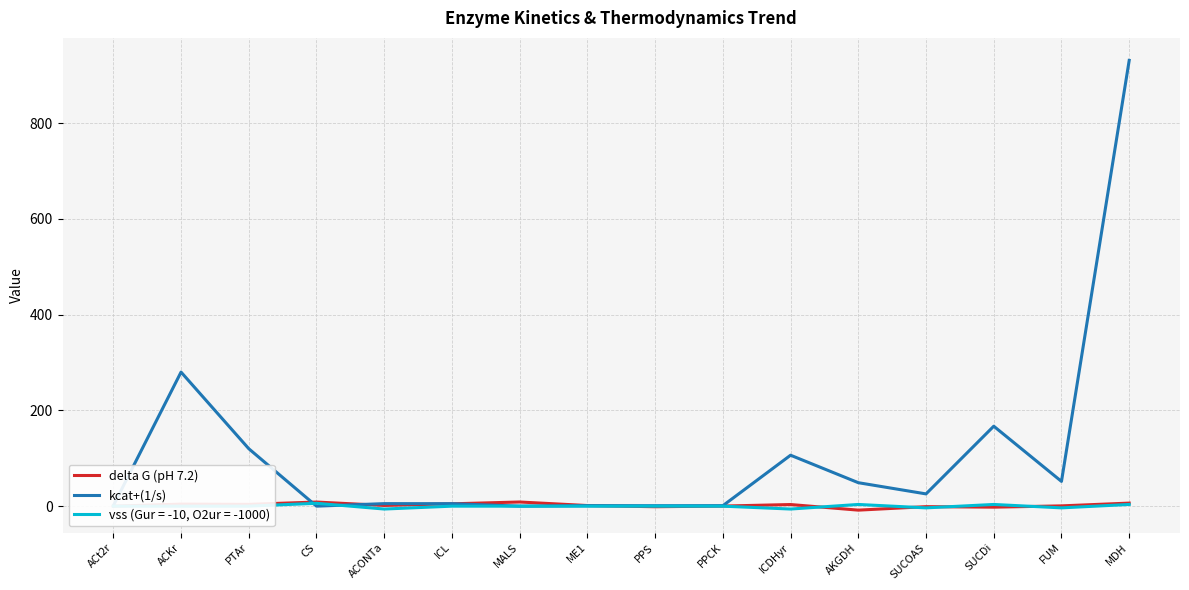

True or false: delta G (pH 7.2) and kcat+(1/s) cross at least once.

True